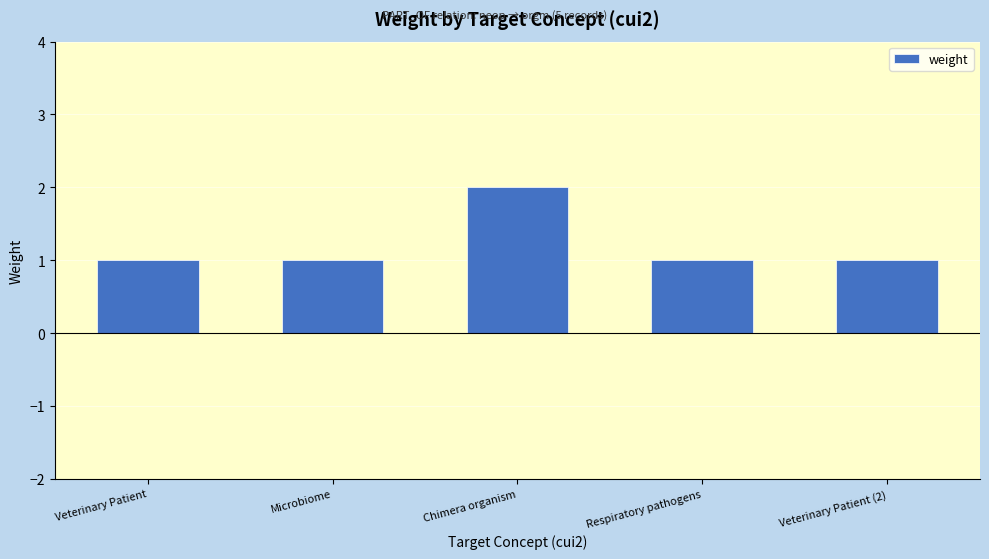

How many values are between 1 and 2?

5